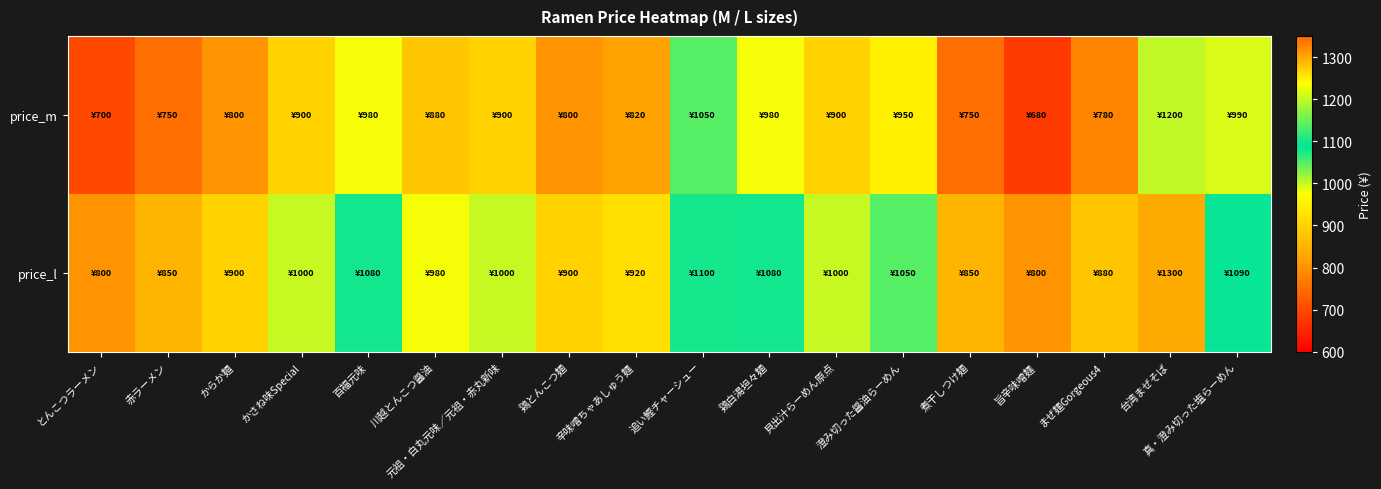

How many distinct data groups are displayed?

2